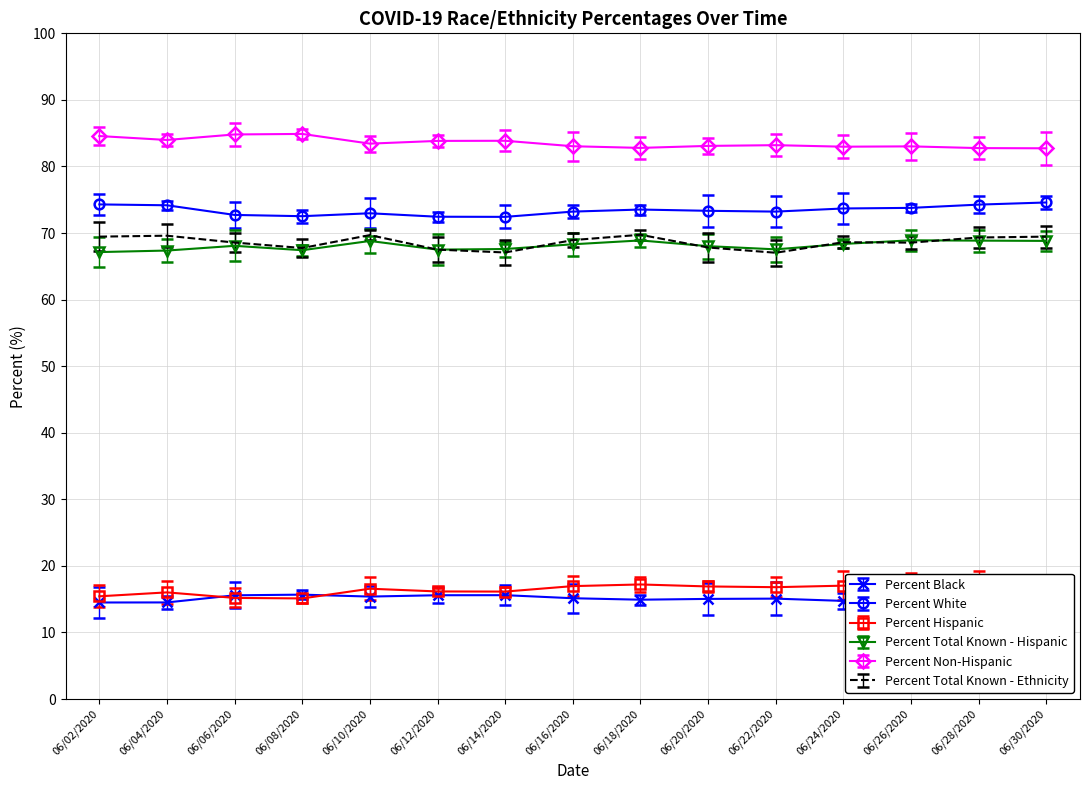

What is the difference between the highest and lowest values at 06/20/2020?

68.1